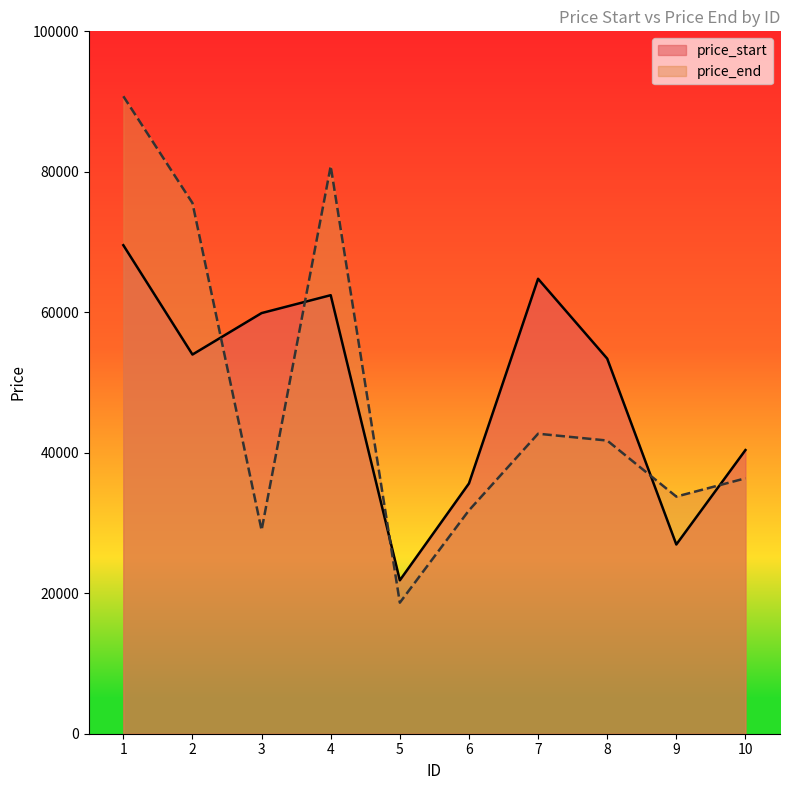

Is it true that price_end equals 41741 at 8?

True